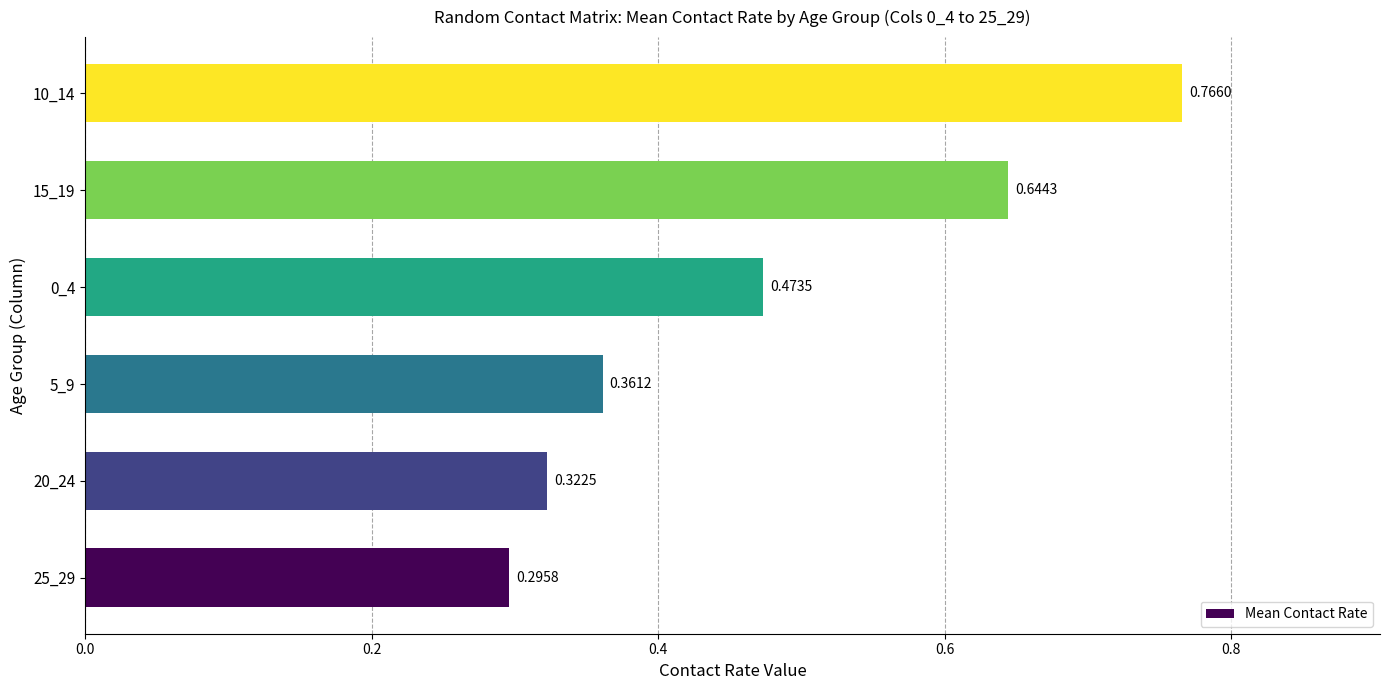

What is the change in value from 5_9 to 10_14?

+0.4